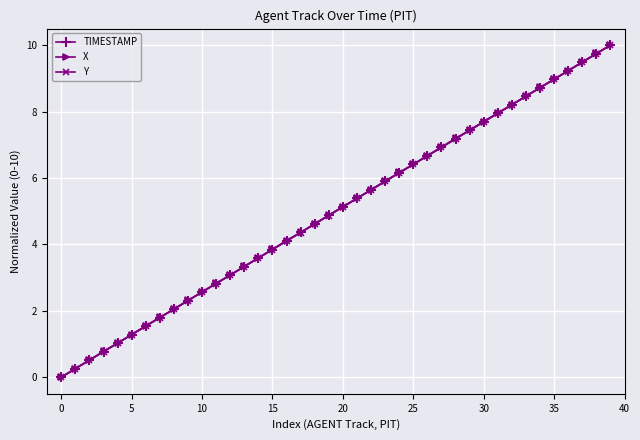

What is the average value of the TIMESTAMP series?

5.0